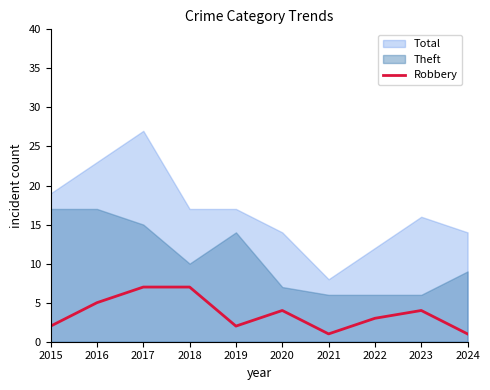

True or false: the data has more than 2 interior local peaks.

False